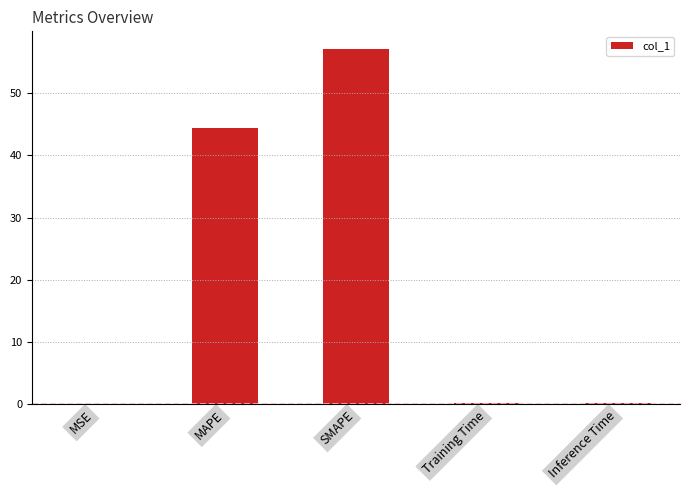

Does the chart contain stacked bars?

No